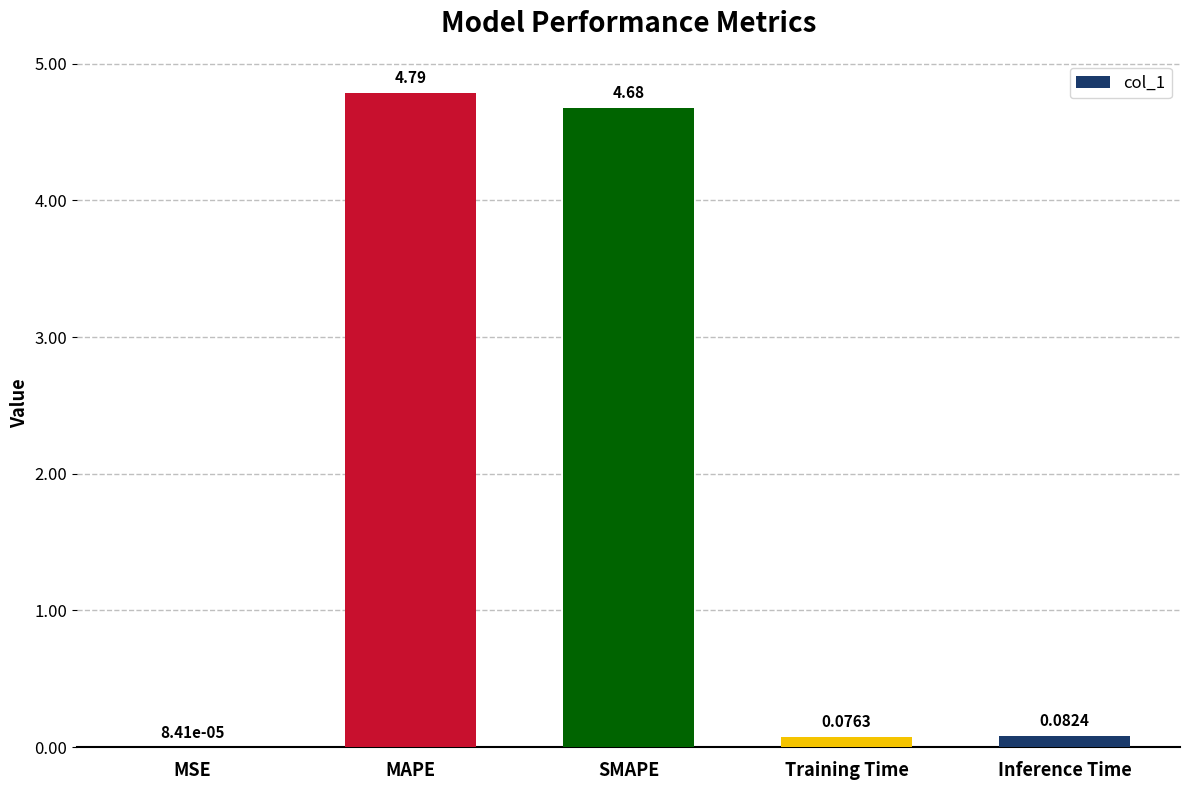

Which label corresponds to the largest value in the chart?

MAPE